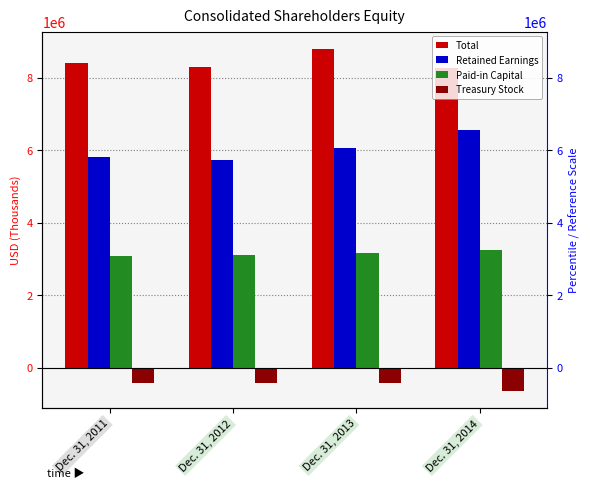

Which series has the largest range (max minus min)?

Retained Earnings